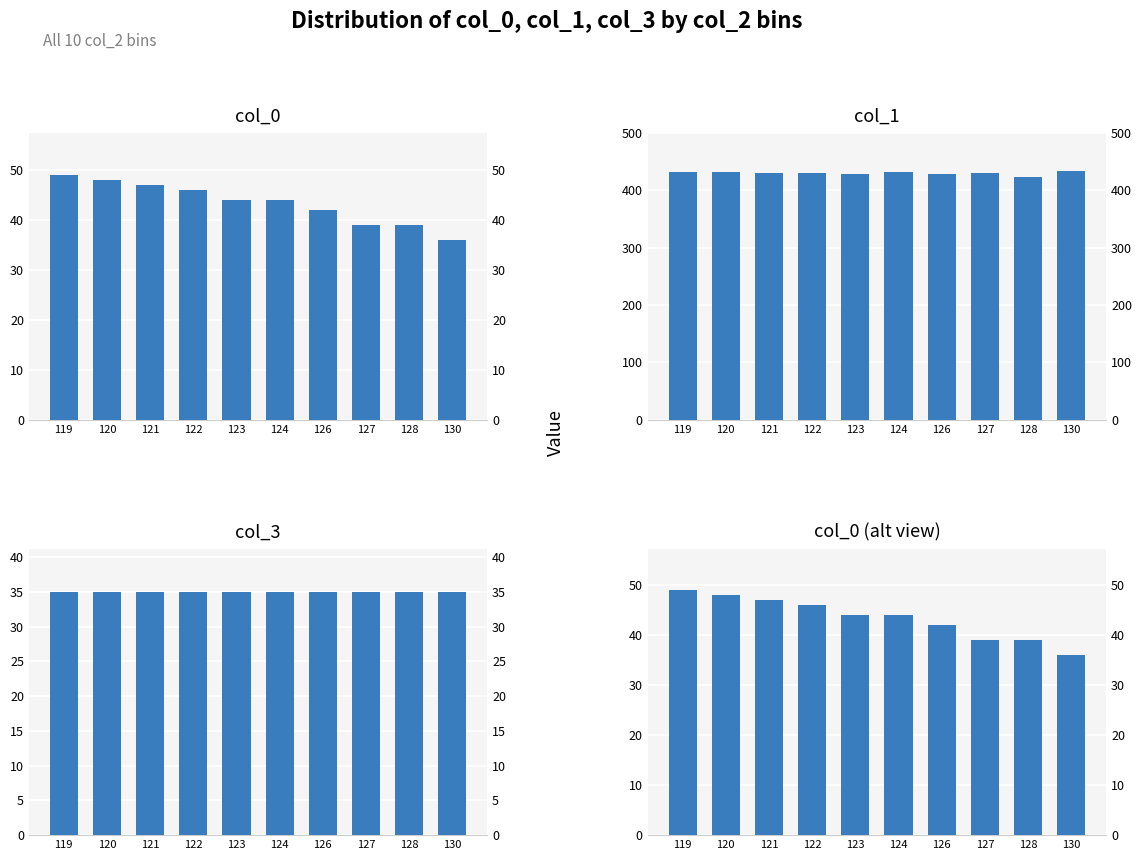

True or false: col_3 by col_2 has a value of 10 at 122.

False